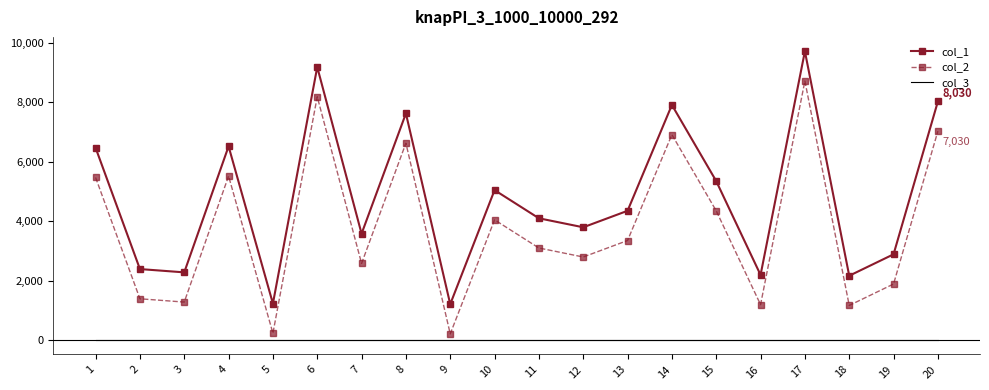

What is the total value across all series at 13?

7701